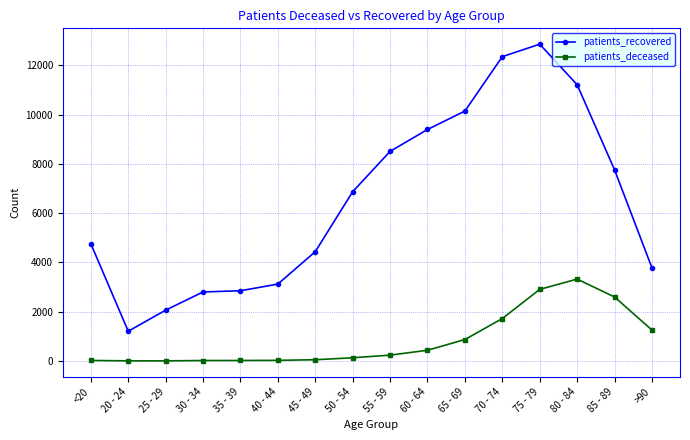

At how many categories does at least one series exceed 2577?

14